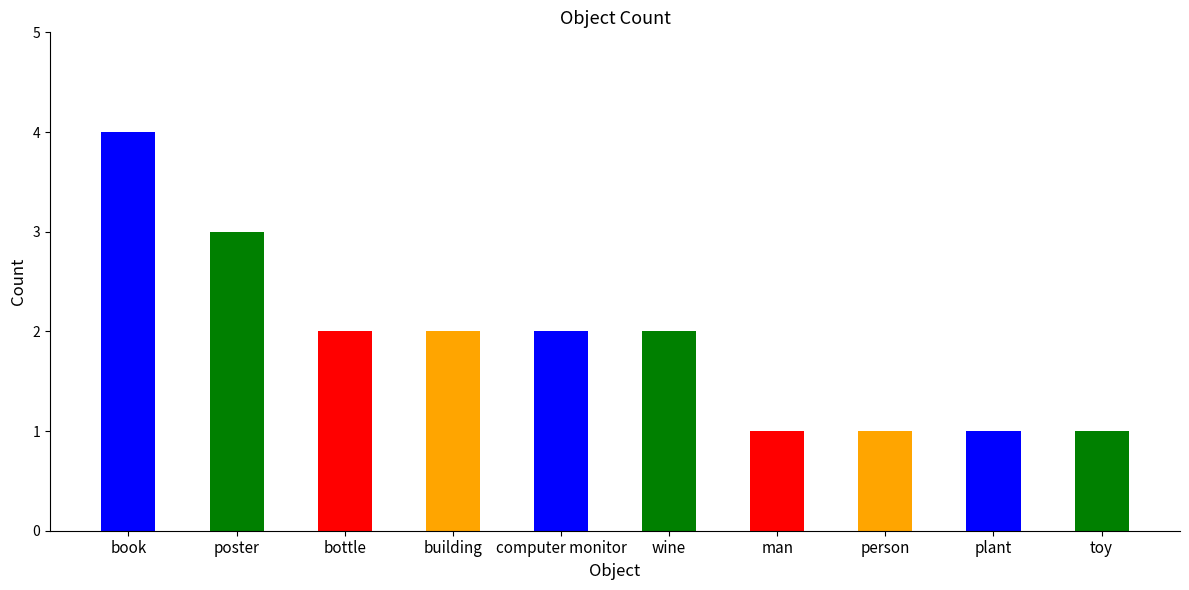

What is the ratio of the value at poster to the value at building?

1.5